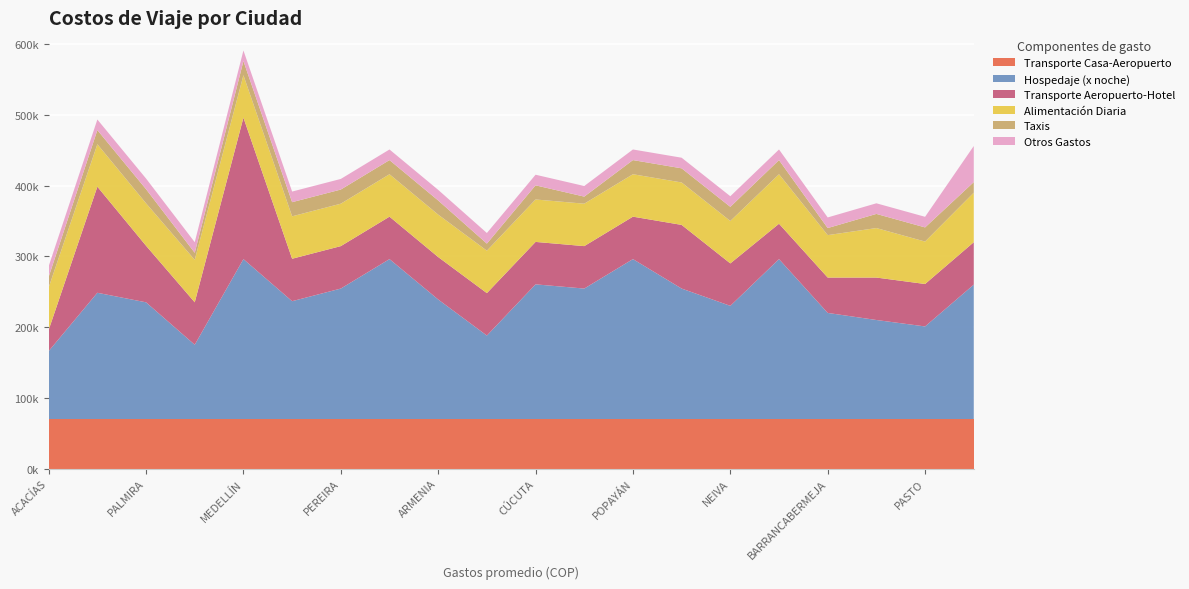

Reading left to right, extract all data points from this chart.

Transporte Casa-Aeropuerto: ACACÍAS=70000	AGUACHICA=70000	AMAZONAS=70000	ARMENIA=70000	BARRANCABERMEJA=70000	BARRANQUILLA=70000	BUCARAMANGA=70000	CALI=70000	CARTAGENA=70000	CÚCUTA=70000	DOSQUEBRADAS=70000	FLORENCIA=70000	MANIZALES=70000	MEDELLÍN=70000	MONTERÍA=70000	NEIVA=70000	PALMIRA=70000	PASTO=70000	PEREIRA=70000	POPAYÁN=70000
Hospedaje (x noche): ACACÍAS=96000	AGUACHICA=105000	AMAZONAS=190000	ARMENIA=169000	BARRANCABERMEJA=150000	BARRANQUILLA=226100	BUCARAMANGA=184450	CALI=178500	CARTAGENA=226100	CÚCUTA=190400	DOSQUEBRADAS=184450	FLORENCIA=140000	MANIZALES=166600	MEDELLÍN=226100	MONTERÍA=118000	NEIVA=160000	PALMIRA=165000	PASTO=130900	PEREIRA=184450	POPAYÁN=226100
Transporte Aeropuerto-Hotel: ACACÍAS=30000	AGUACHICA=60000	AMAZONAS=60000	ARMENIA=60000	BARRANCABERMEJA=50000	BARRANQUILLA=60000	BUCARAMANGA=90000	CALI=150000	CARTAGENA=50000	CÚCUTA=60000	DOSQUEBRADAS=60000	FLORENCIA=60000	MANIZALES=60000	MEDELLÍN=200000	MONTERÍA=60000	NEIVA=60000	PALMIRA=80000	PASTO=60000	PEREIRA=60000	POPAYÁN=60000
Alimentación Diaria: ACACÍAS=60000	AGUACHICA=60000	AMAZONAS=70000	ARMENIA=60000	BARRANCABERMEJA=60000	BARRANQUILLA=60000	BUCARAMANGA=60000	CALI=60000	CARTAGENA=70000	CÚCUTA=60000	DOSQUEBRADAS=60000	FLORENCIA=70000	MANIZALES=60000	MEDELLÍN=60000	MONTERÍA=60000	NEIVA=60000	PALMIRA=60000	PASTO=60000	PEREIRA=60000	POPAYÁN=60000
Taxis: ACACÍAS=15000	AGUACHICA=10000	AMAZONAS=15000	ARMENIA=20000	BARRANCABERMEJA=10000	BARRANQUILLA=20000	BUCARAMANGA=20000	CALI=20000	CARTAGENA=20000	CÚCUTA=20000	DOSQUEBRADAS=10000	FLORENCIA=20000	MANIZALES=20000	MEDELLÍN=20000	MONTERÍA=10000	NEIVA=20000	PALMIRA=20000	PASTO=20000	PEREIRA=20000	POPAYÁN=20000
Otros Gastos: ACACÍAS=15000	AGUACHICA=15000	AMAZONAS=51000	ARMENIA=15000	BARRANCABERMEJA=15000	BARRANQUILLA=15000	BUCARAMANGA=15000	CALI=15000	CARTAGENA=15000	CÚCUTA=15000	DOSQUEBRADAS=15000	FLORENCIA=15000	MANIZALES=15000	MEDELLÍN=15000	MONTERÍA=15000	NEIVA=15000	PALMIRA=15000	PASTO=15000	PEREIRA=15000	POPAYÁN=15000